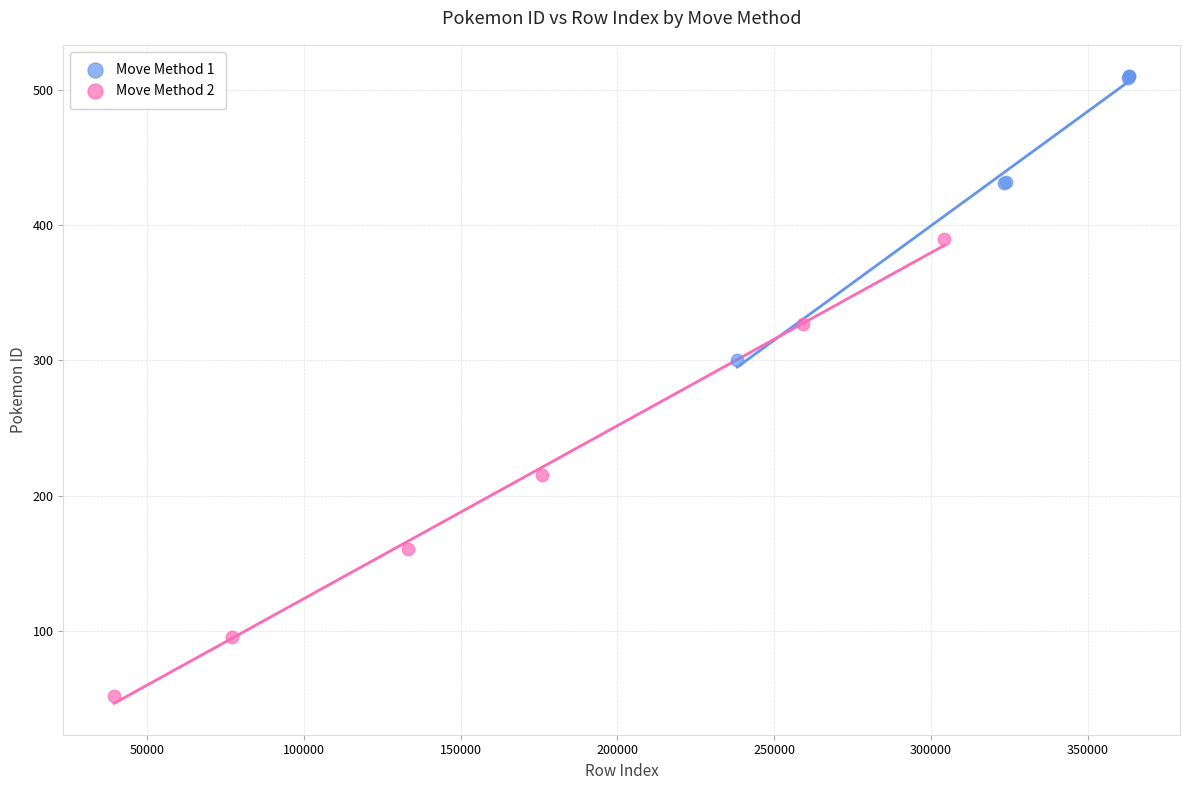

Which series reaches the maximum Y coordinate?

Move Method 1